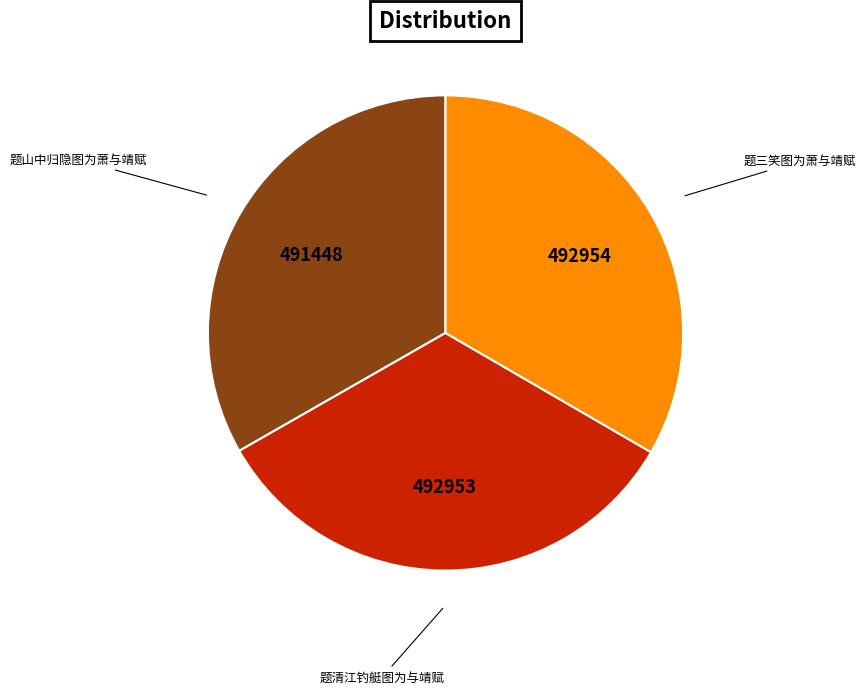

Is there any slice that represents more than half of the pie?

No